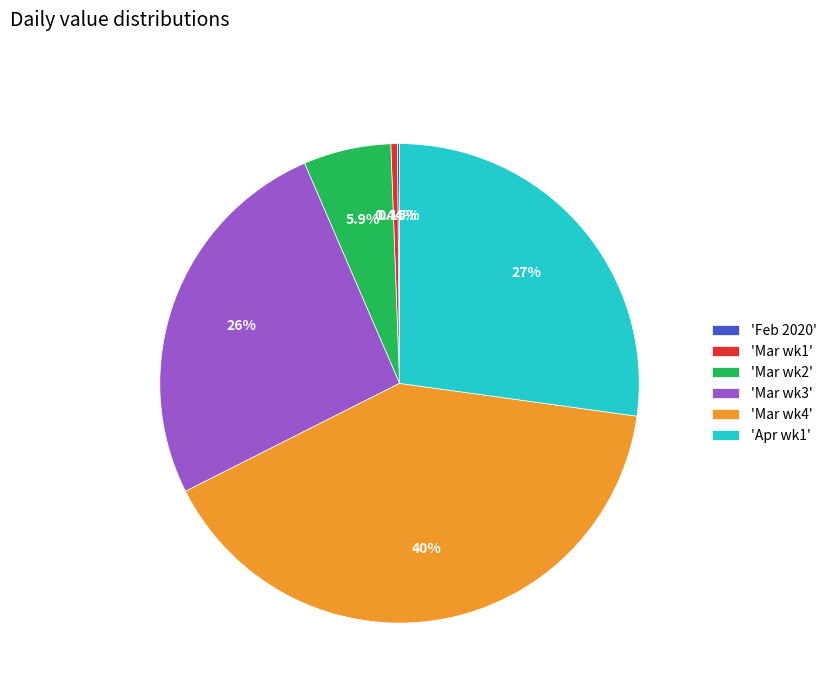

Is there a majority slice in this chart?

No